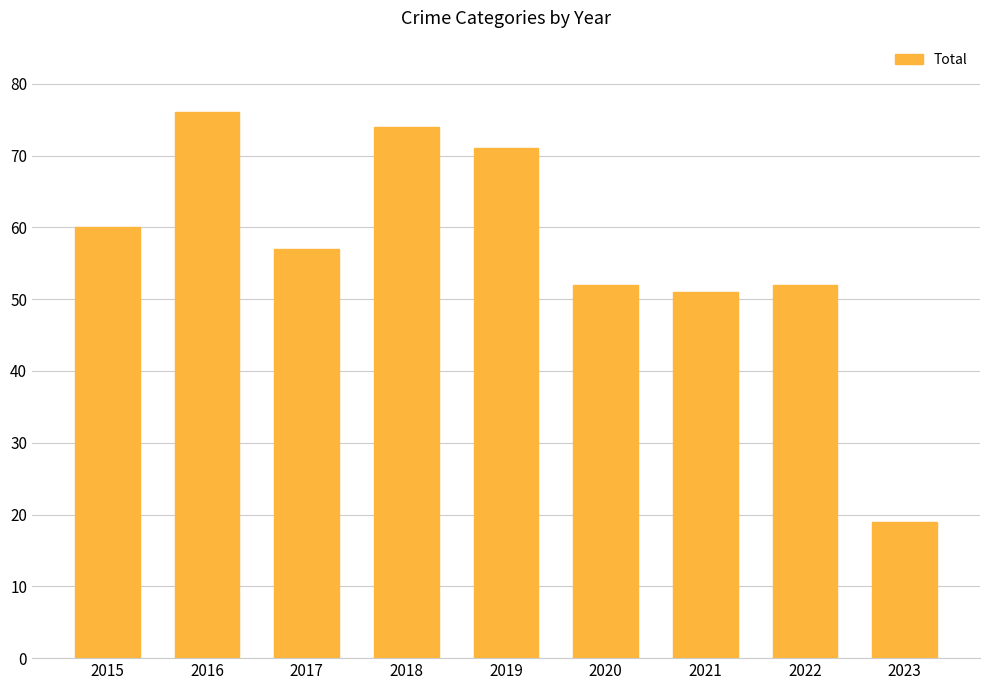

At which label does the data first exceed 57?

2015